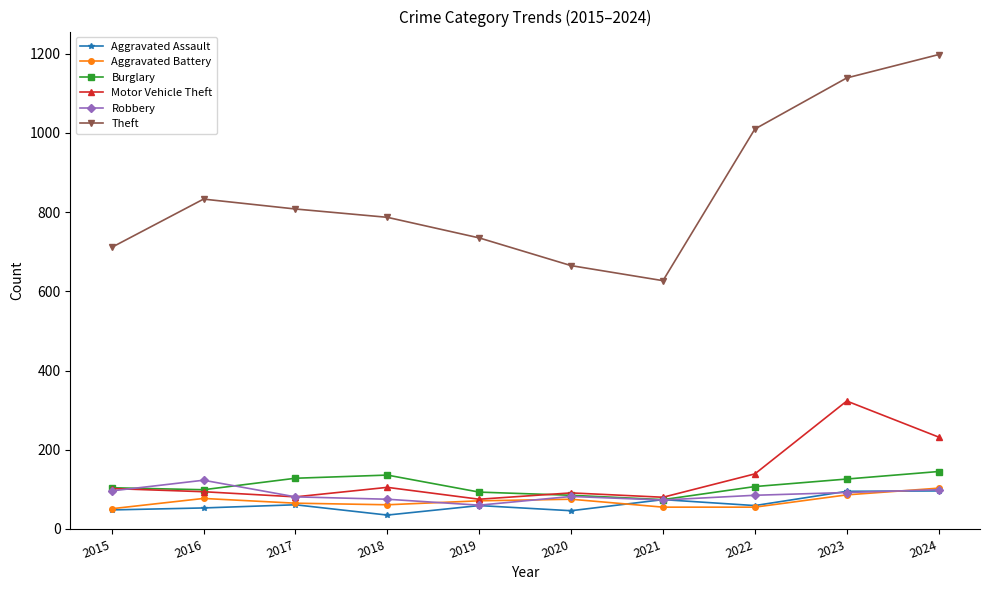

True or false: Theft and Burglary cross at least once.

False